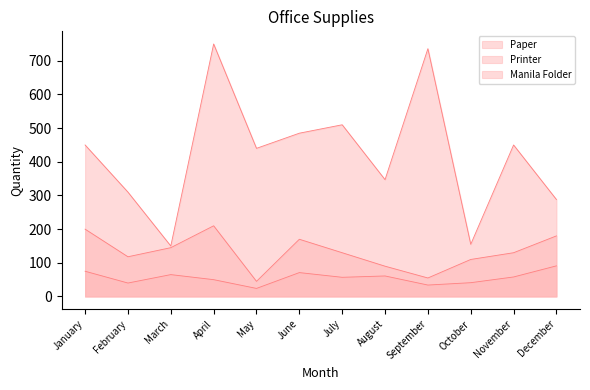

Read the Paper value at July, to the nearest 10.

510